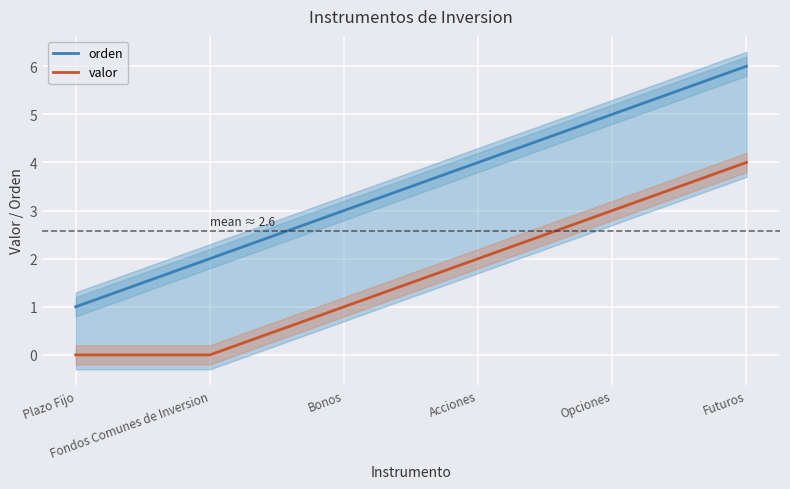

True or false: orden and valor cross at least once.

False